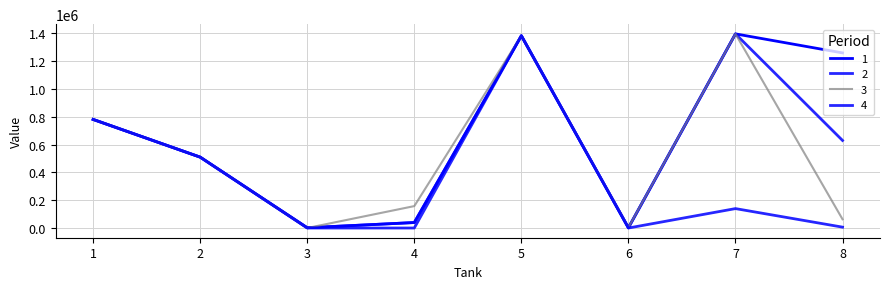

How many lines are shown in the chart?

4